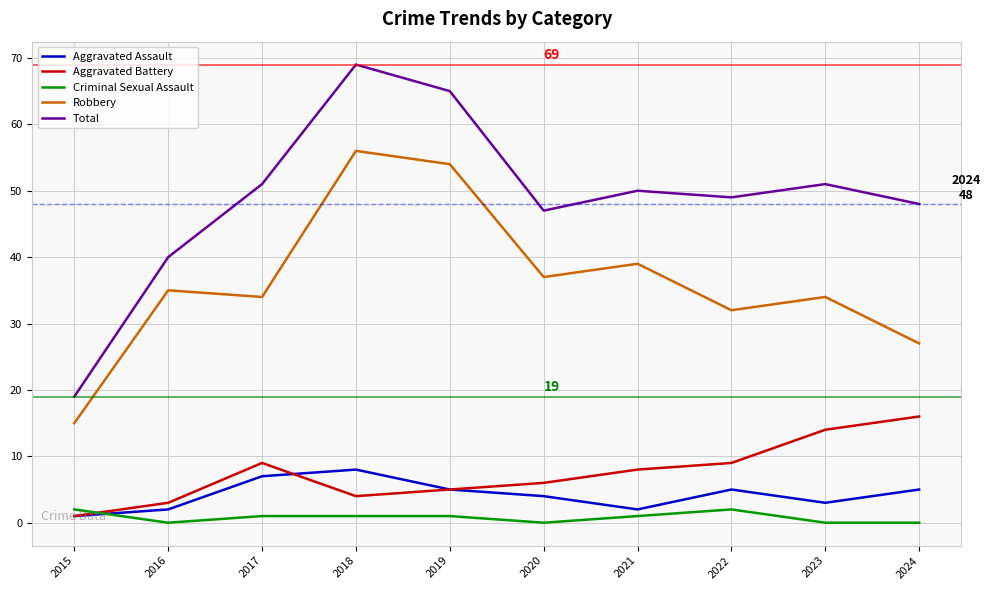

True or false: Robbery and Criminal Sexual Assault intersect in this chart.

False